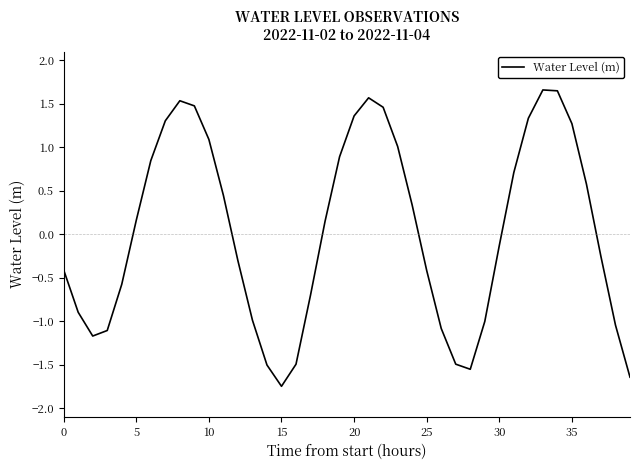

How many negative values are there?

20